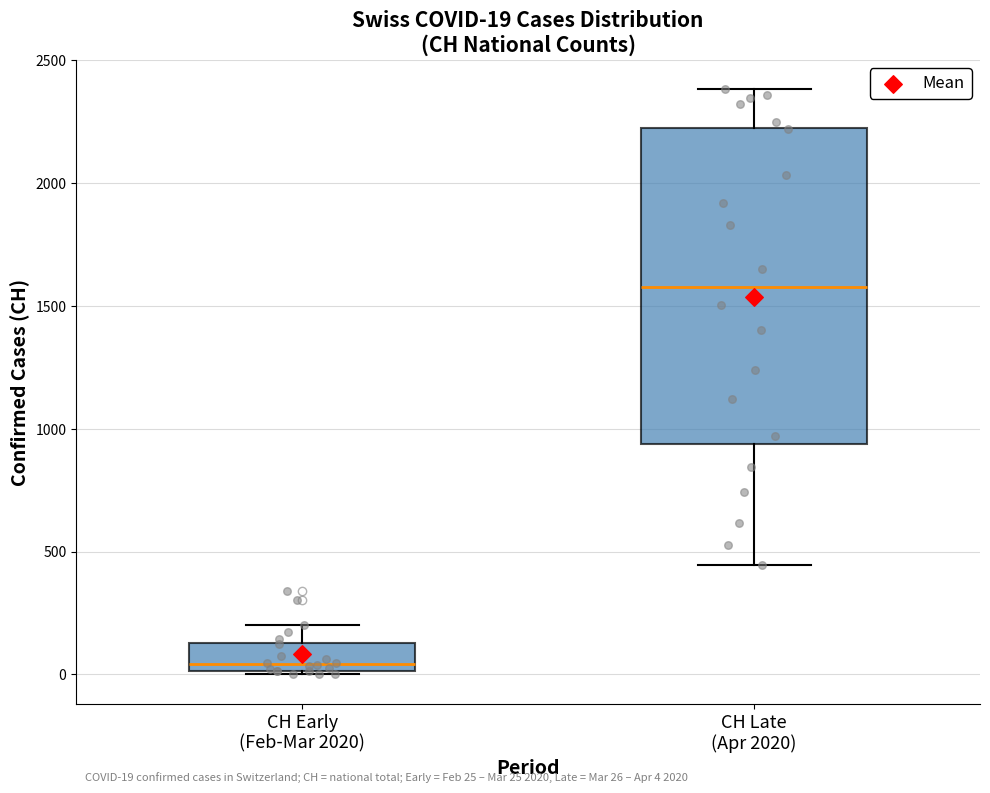

Comparing the boxes themselves (not the whiskers), which one is the tallest?

CH Late (Apr 2020)